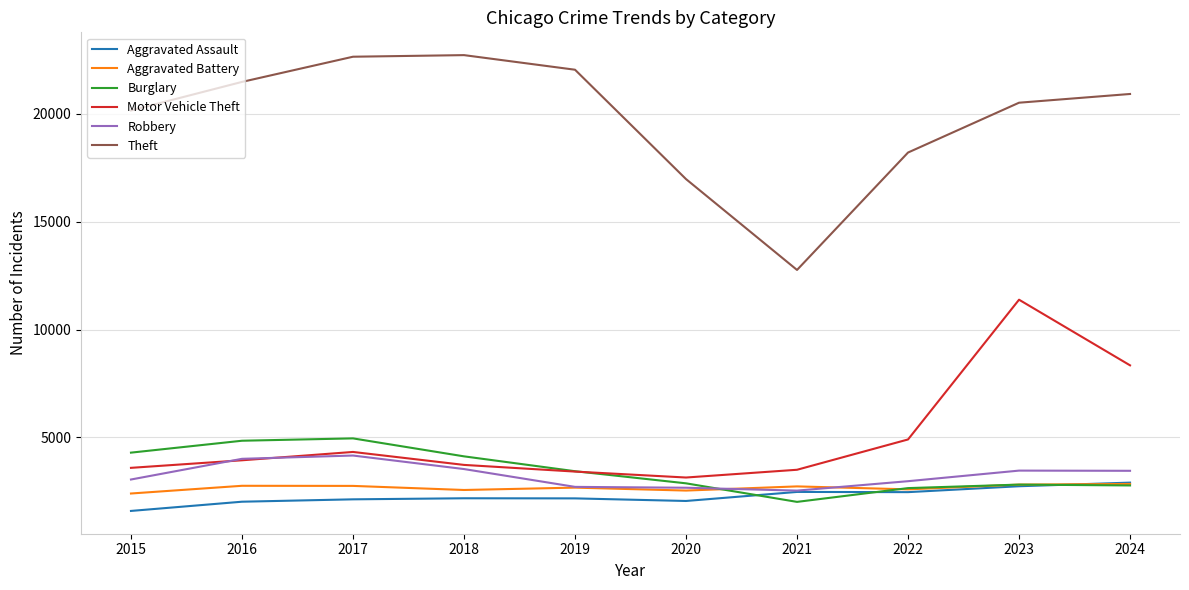

In Burglary, how many points are higher than both neighbors (excluding endpoints)?

2